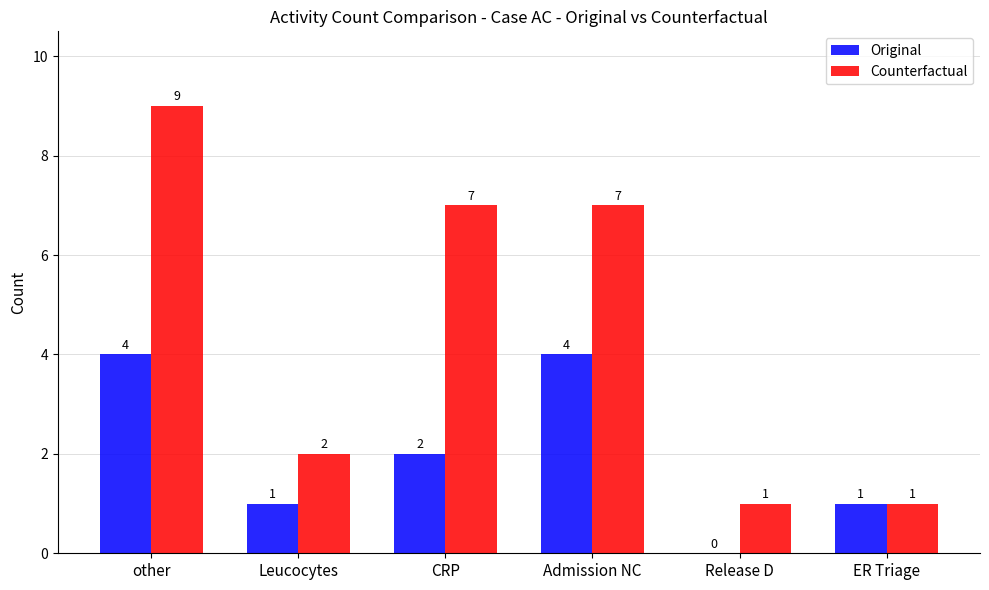

Which series has the largest total across all categories?

Counterfactual